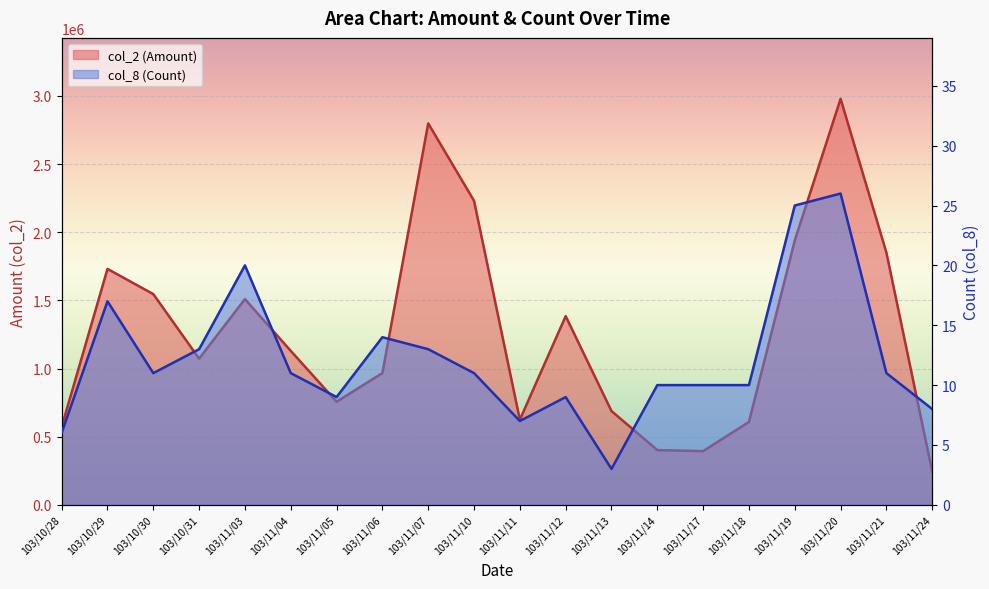

What is the label of the 15th point from the right?

103/11/04